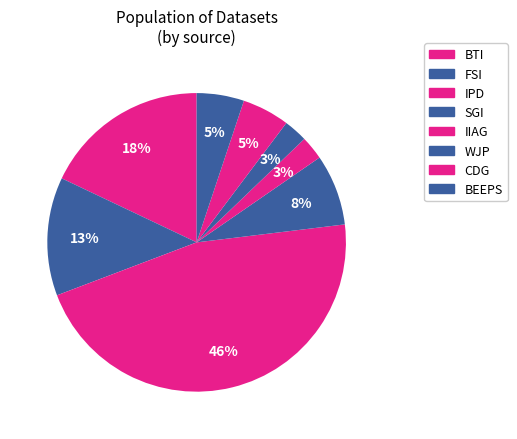

Count the number of slices in the pie.

8